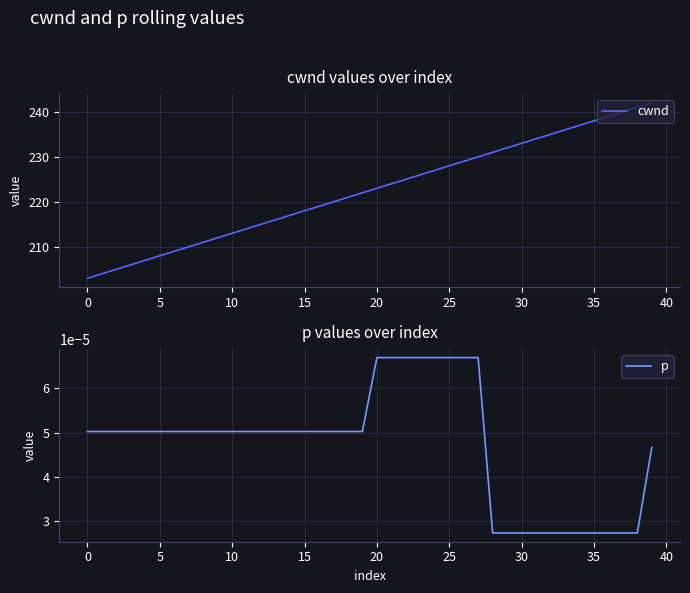

Reading left to right, what are all the values shown in this chart?

cwnd: 203.0	204.0	205.0	206.0	207.0	208.0	209.0	210.0	211.0	212.0	213.0	214.0	215.0	216.0	217.0	218.0	219.0	220.0	221.0	222.0	223.0	224.0	225.0	226.0	227.0	228.0	229.0	230.0	231.0	232.0	233.0	234.0	235.0	236.0	237.0	238.0	239.0	240.0	241.0	242.0
p: 0.0	0.0	0.0	0.0	0.0	0.0	0.0	0.0	0.0	0.0	0.0	0.0	0.0	0.0	0.0	0.0	0.0	0.0	0.0	0.0	0.0	0.0	0.0	0.0	0.0	0.0	0.0	0.0	0.0	0.0	0.0	0.0	0.0	0.0	0.0	0.0	0.0	0.0	0.0	0.0